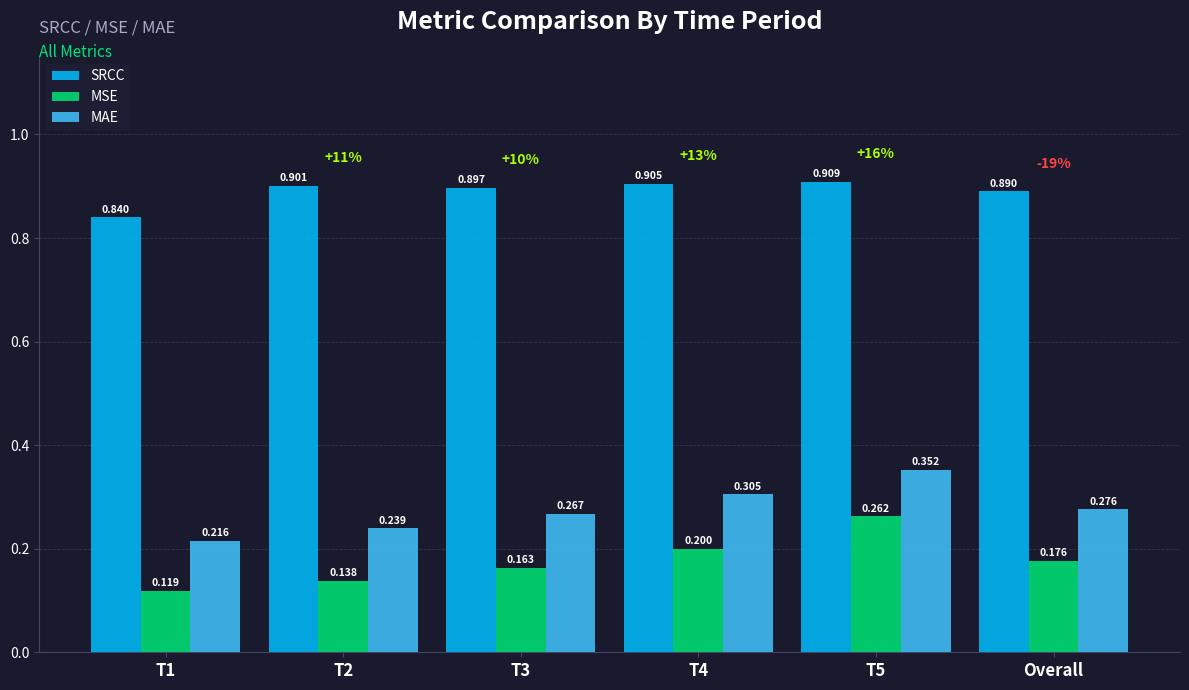

How many bars are there in total?

18